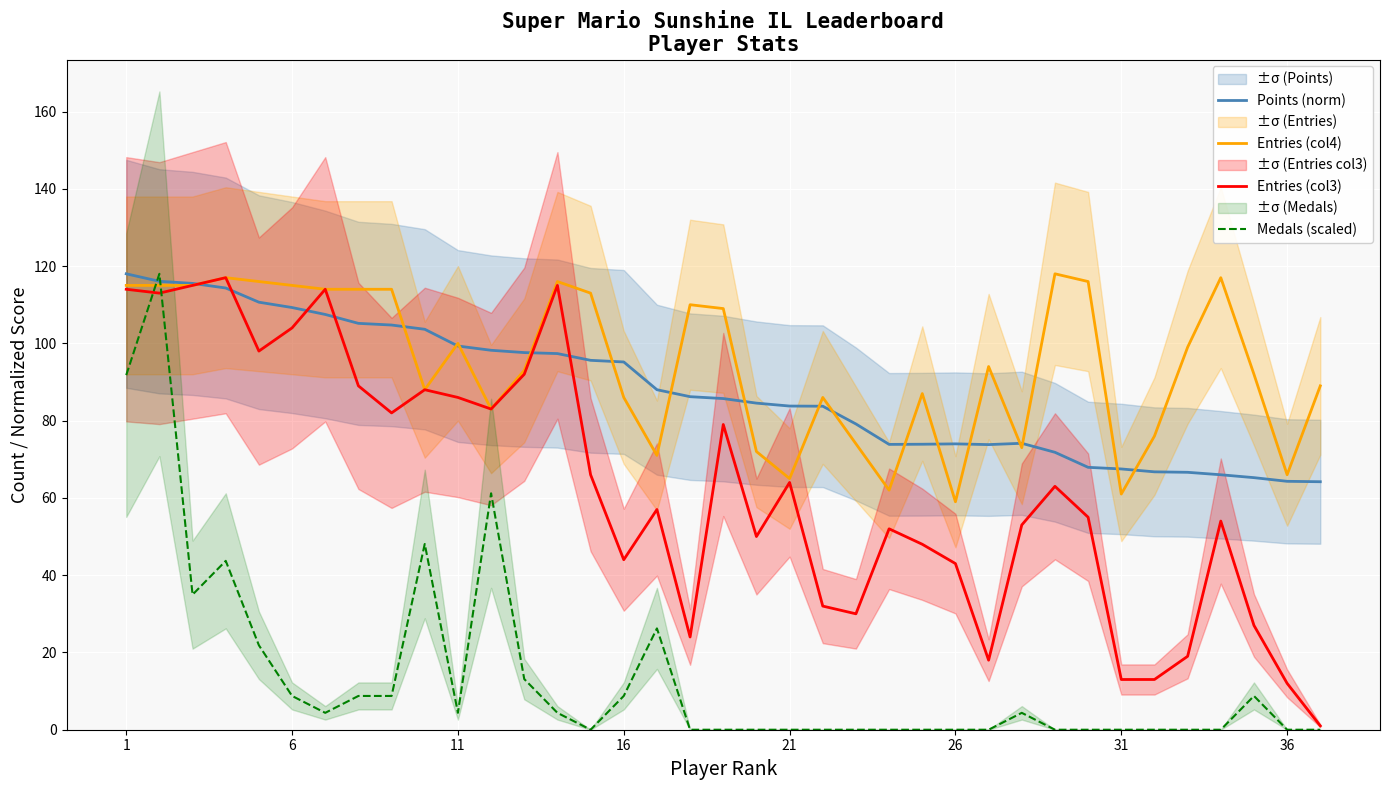

True or false: Points (norm) has more than 0 points higher than both neighbors.

True